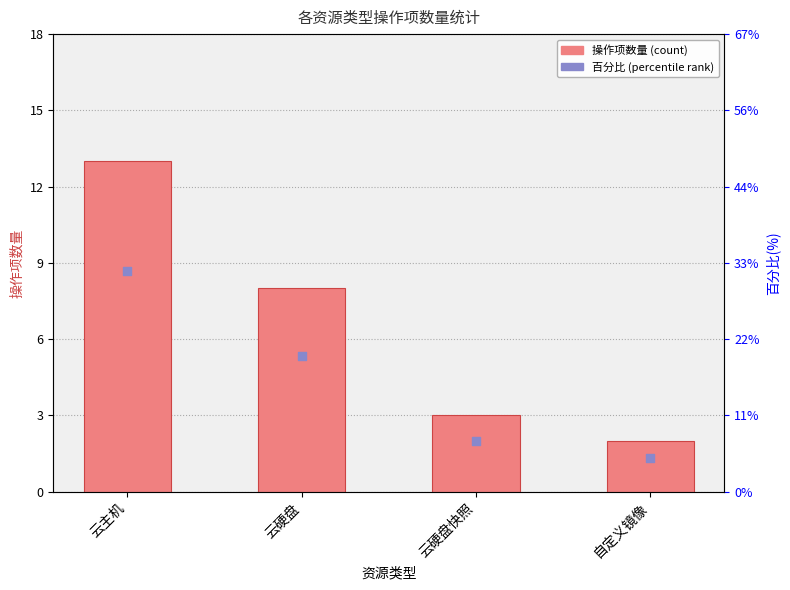

Which series has the largest Y range (max minus min)?

操作项数量